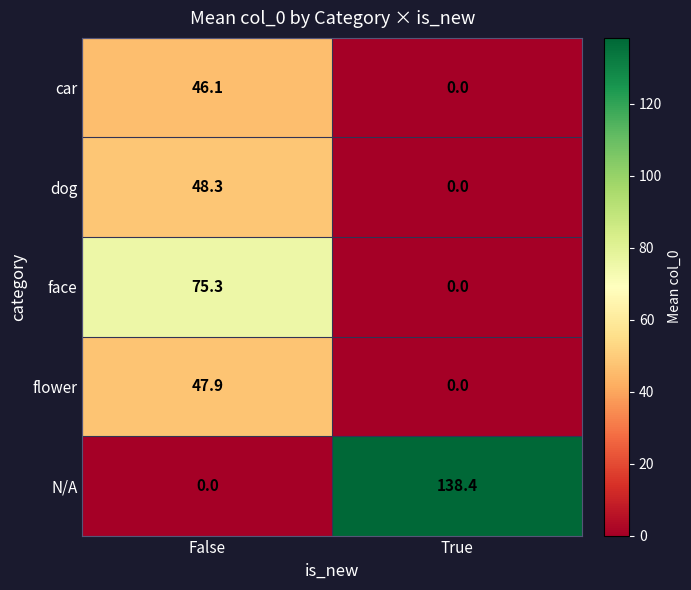

What is the spread (max minus min) of values at False?

75.3